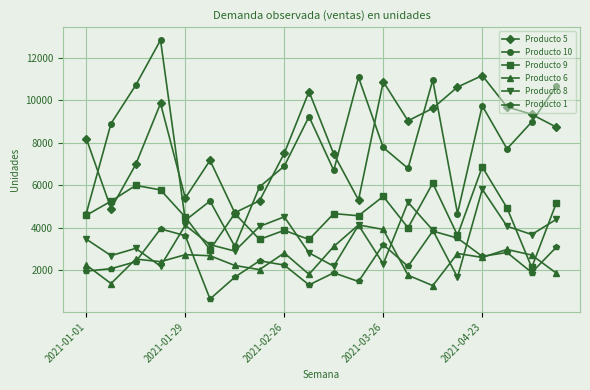

What is the minimum value shown in the chart?

636